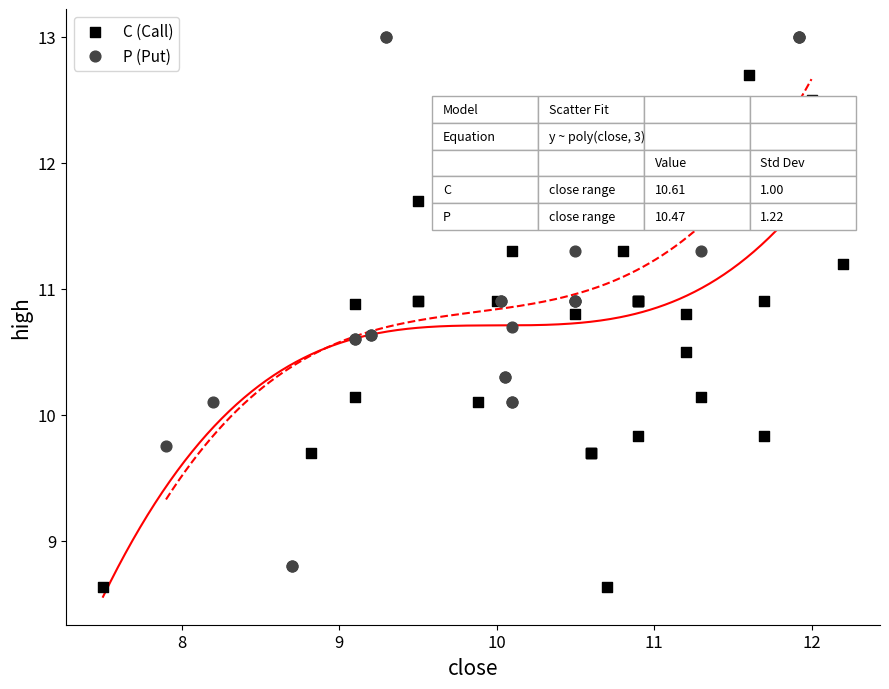

Which series reaches the maximum Y coordinate?

P (Put)